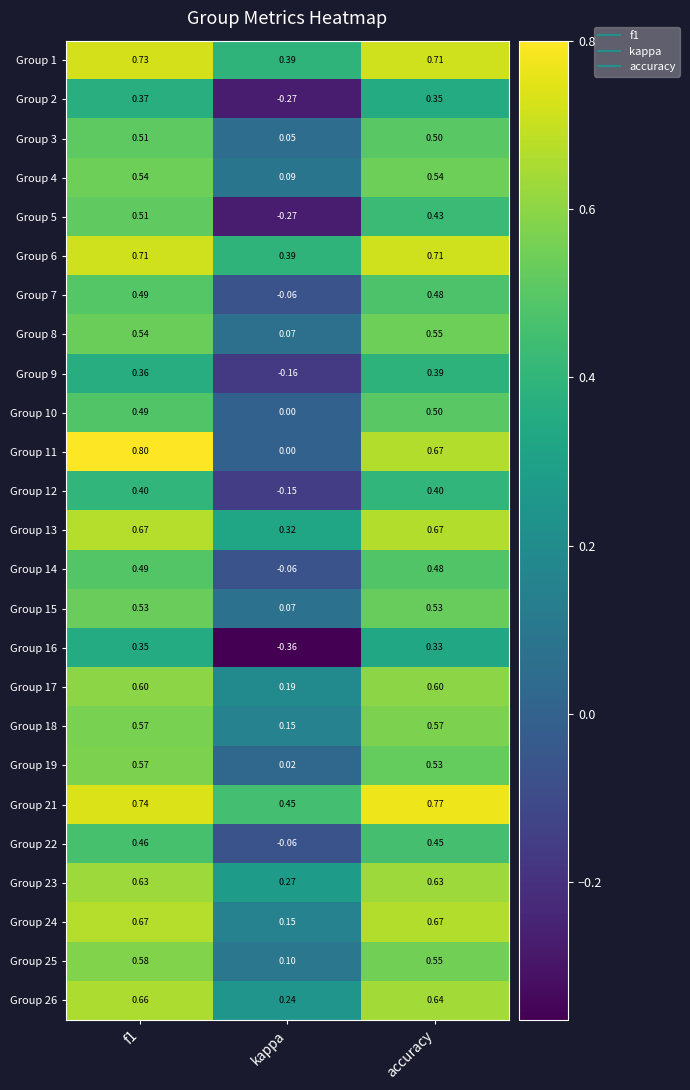

Which category has the lowest value in the Group 17 series?

kappa